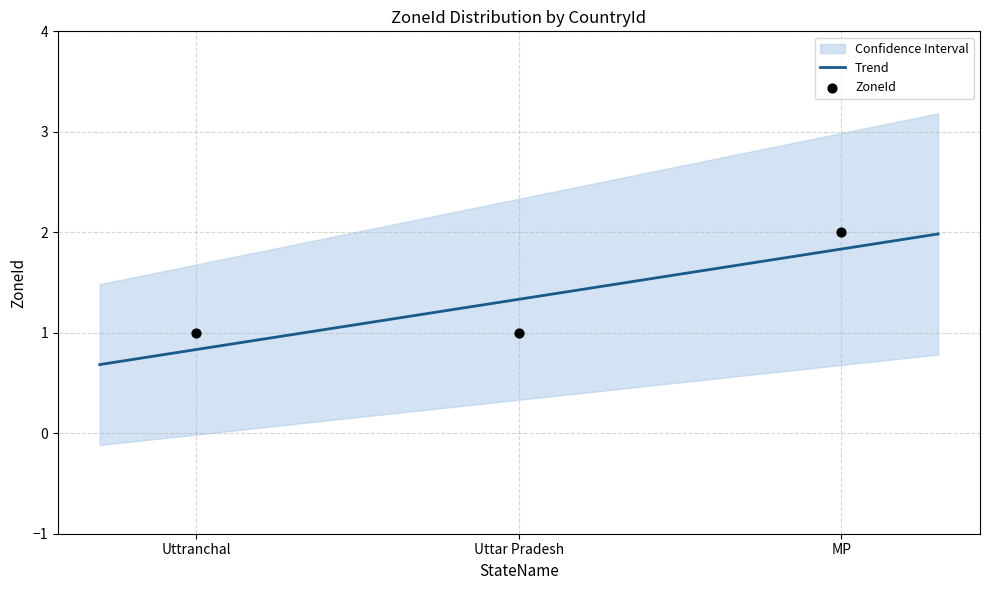

What is the ratio of the value at MP to the value at Uttranchal?

2.0